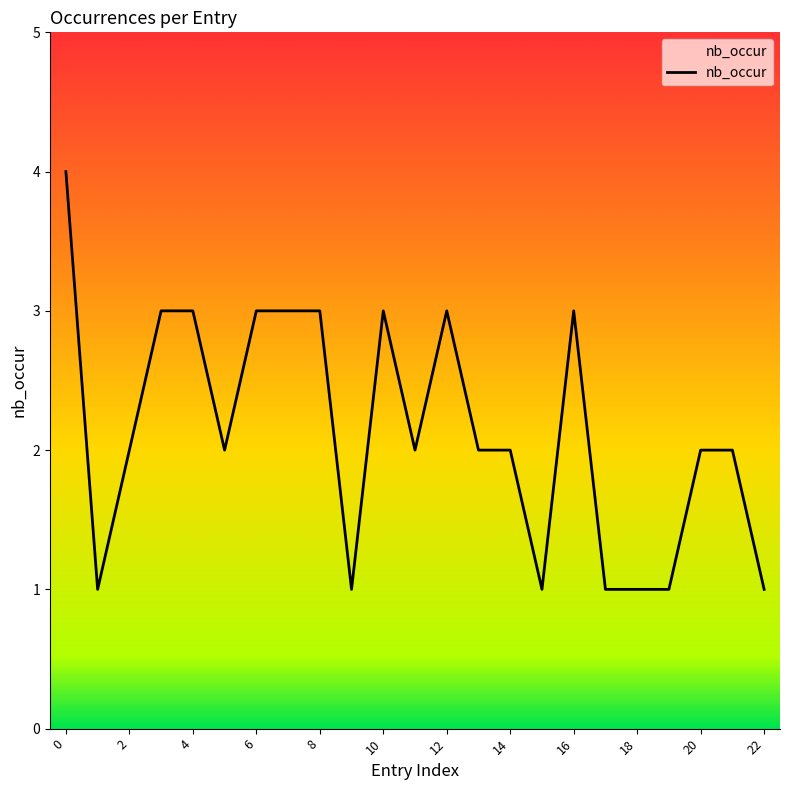

What is the difference between the maximum and minimum values?

3